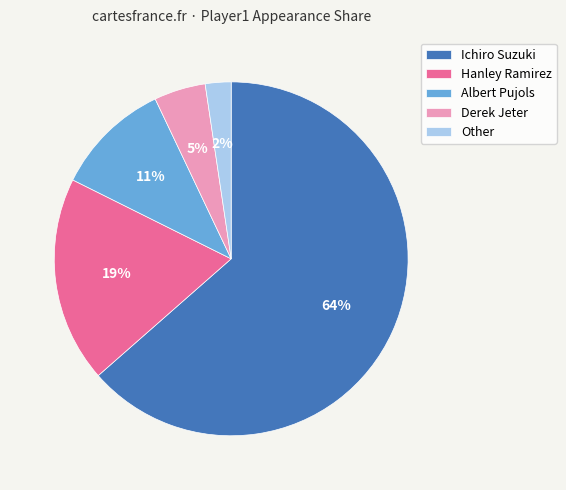

Combined, do Other and Derek Jeter account for over 50%?

No